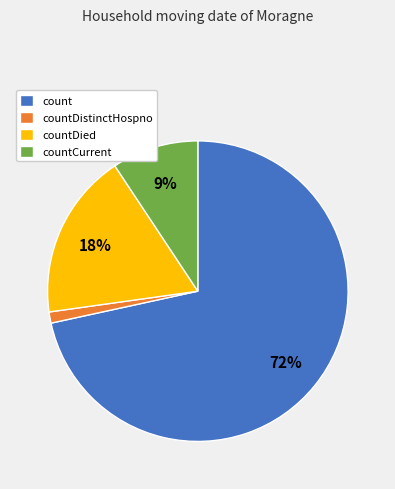

What percentage is the countDied slice, to the nearest percent?

18%